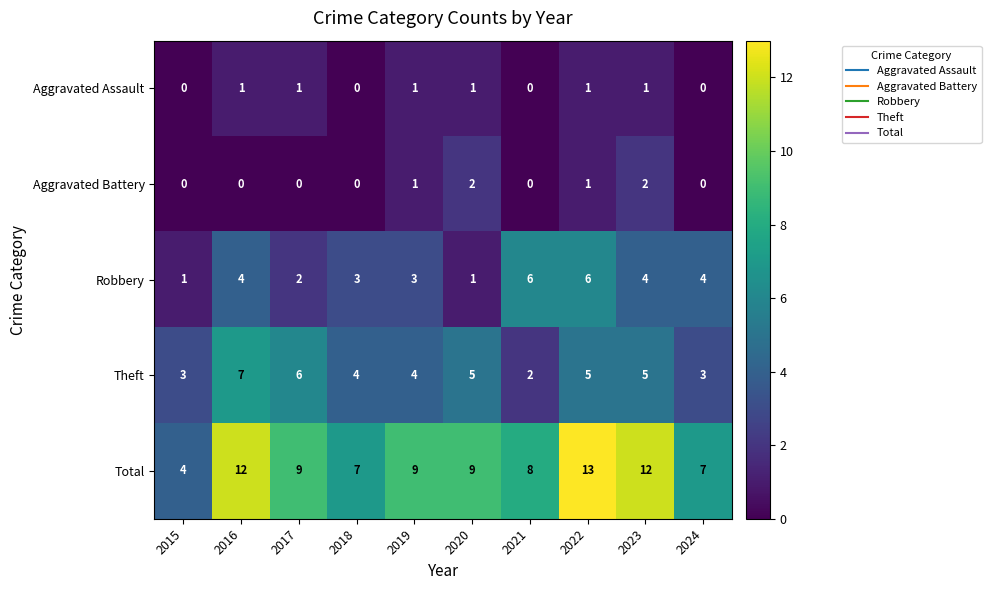

Where does the Theft series first go above 5?

2016